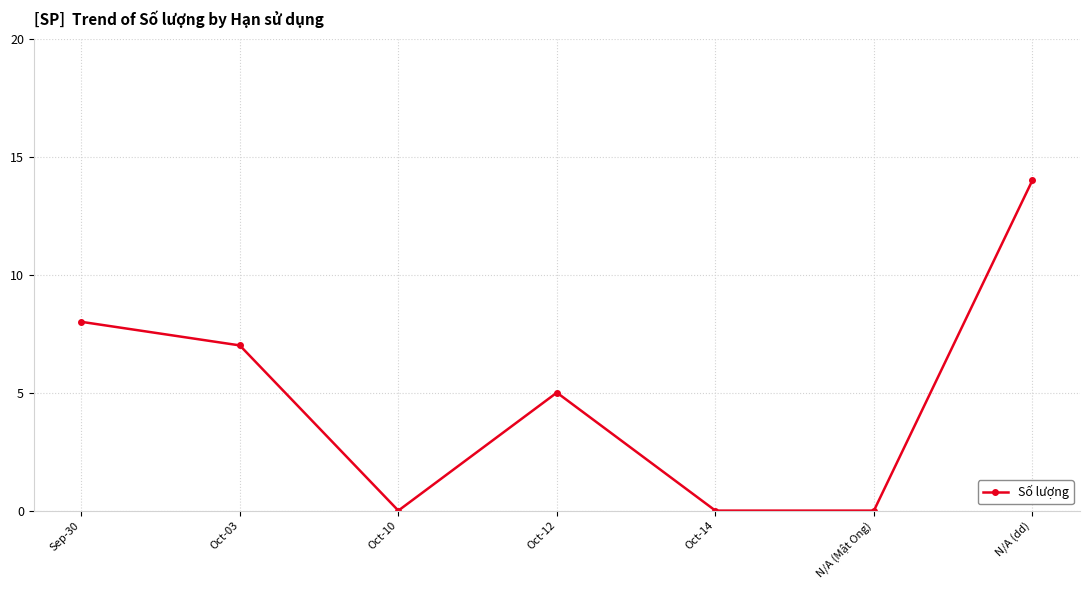

The value at Oct-14 is 0. True or false?

True